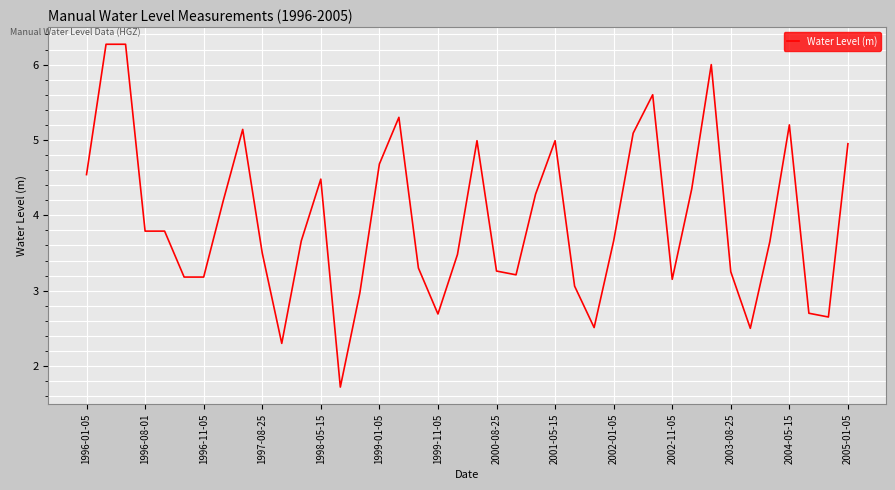

What is the difference between the maximum and minimum values?

4.5